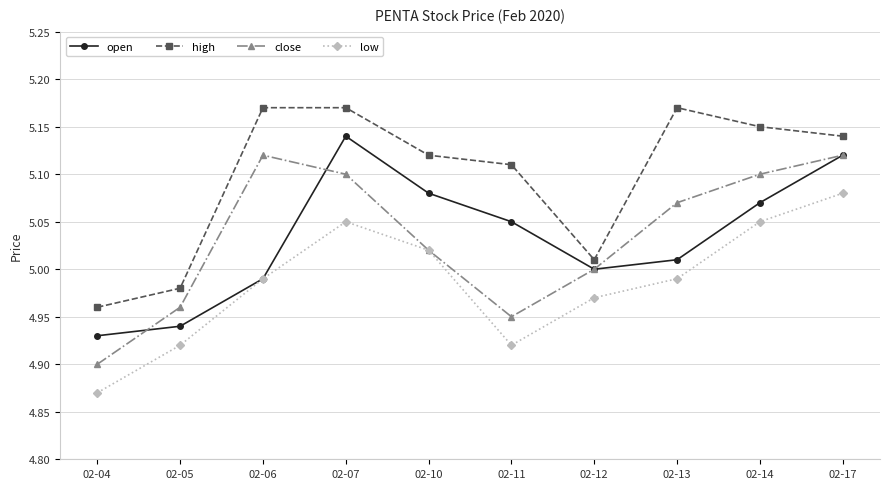

Which series changed the most between 02-05 and 02-17?

open